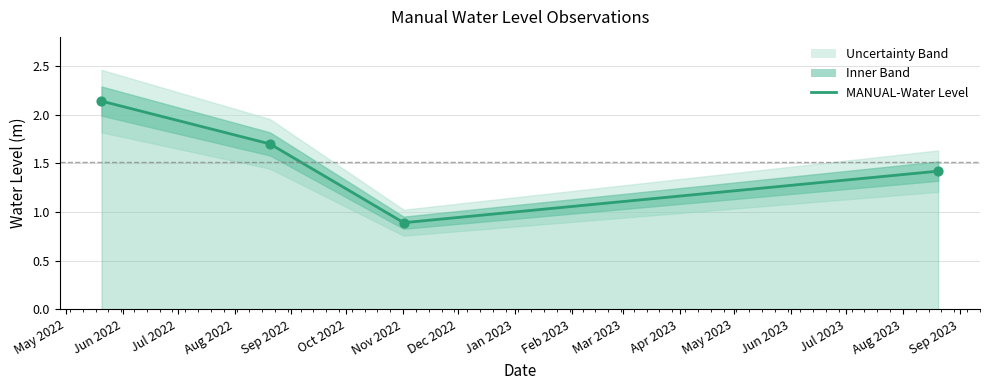

Approximately how many times larger is the value at 2022-08-20 06:00:00 compared to 2022-05-20 06:00:00?

0.8